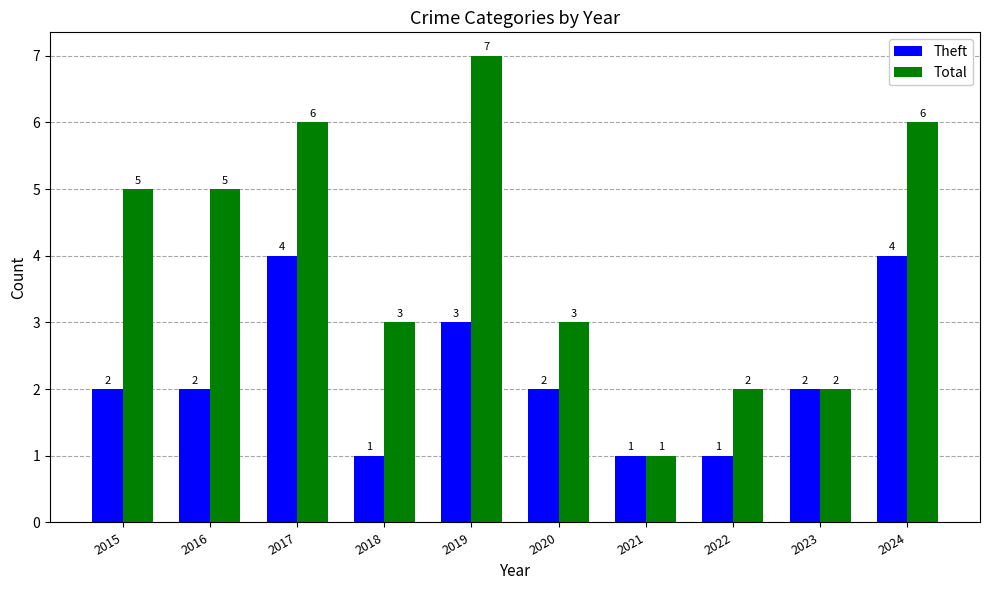

How many categories are shown in the chart?

10